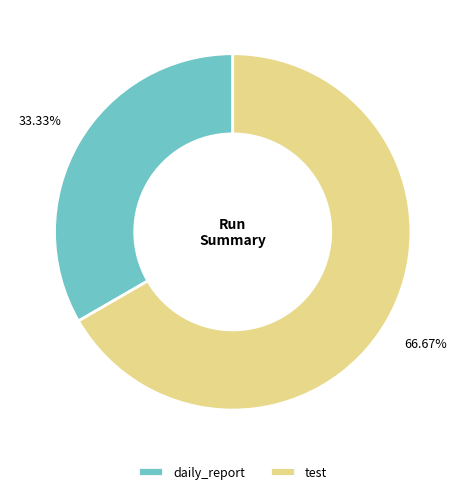

Which slice is the largest?

test